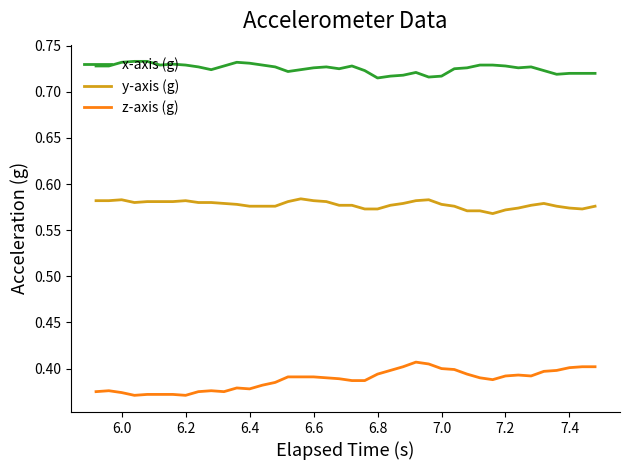

Rank the series by their average value, from lowest to highest.

z-axis (g), y-axis (g), x-axis (g)